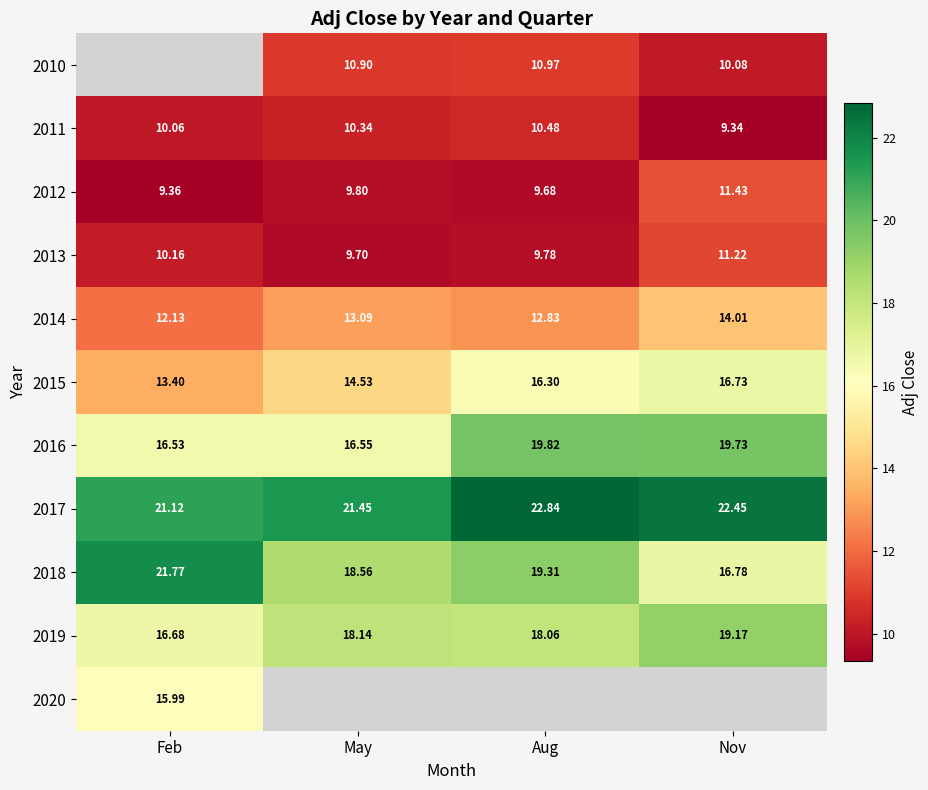

At which label does 2018 first exceed 19?

Feb